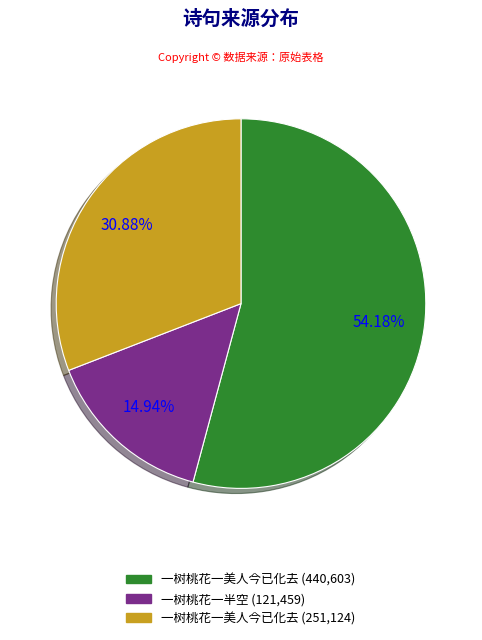

Is there any slice that represents more than half of the pie?

Yes